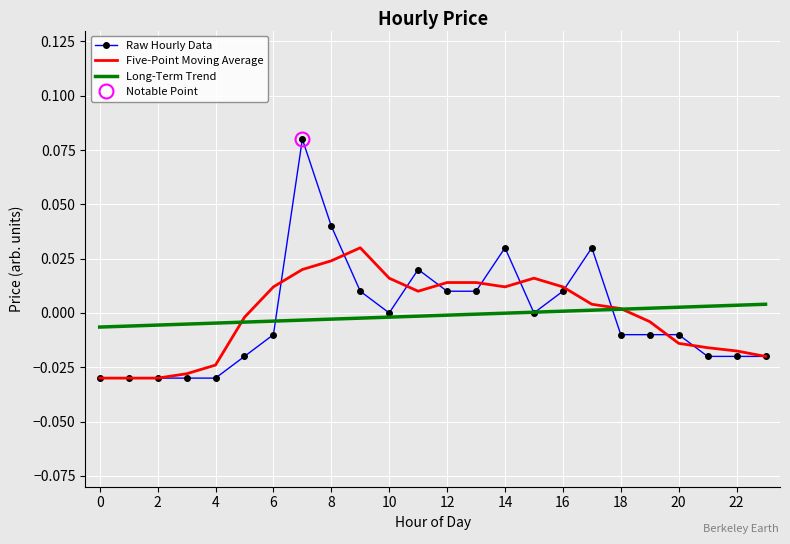

The value of Long-Term Trend at 12 is -0.0. True or false?

True